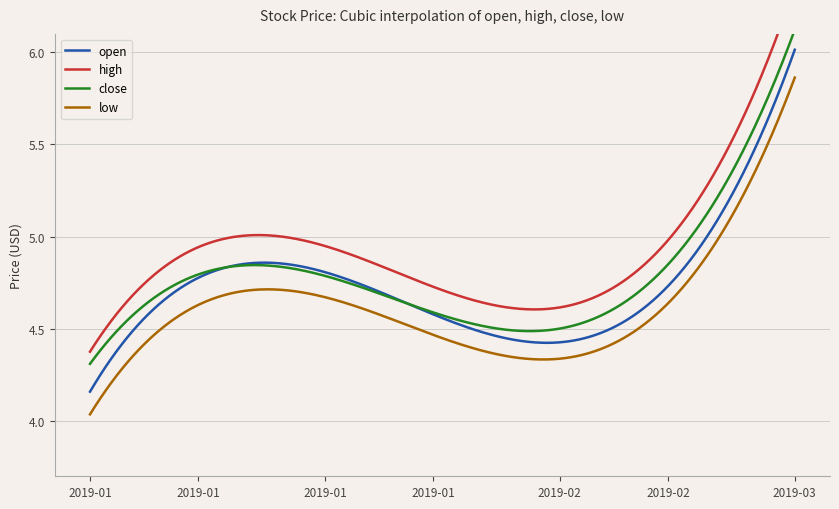

Which series has the largest total across all categories?

high